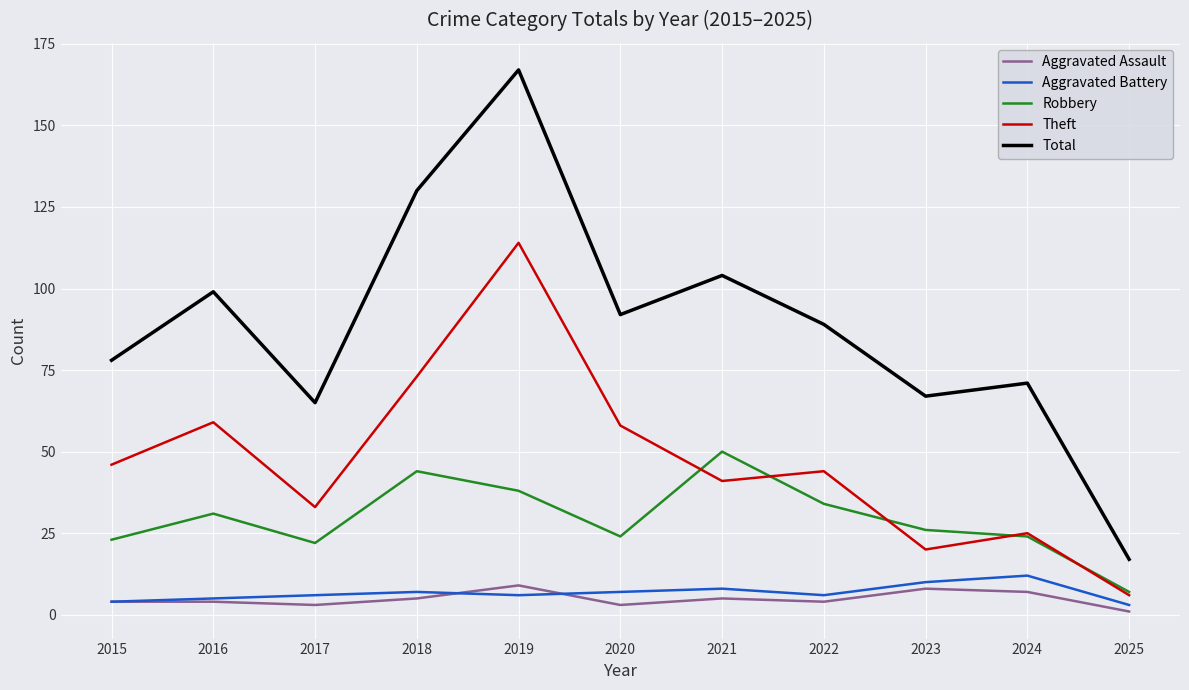

At which label does Robbery first exceed 26?

2016